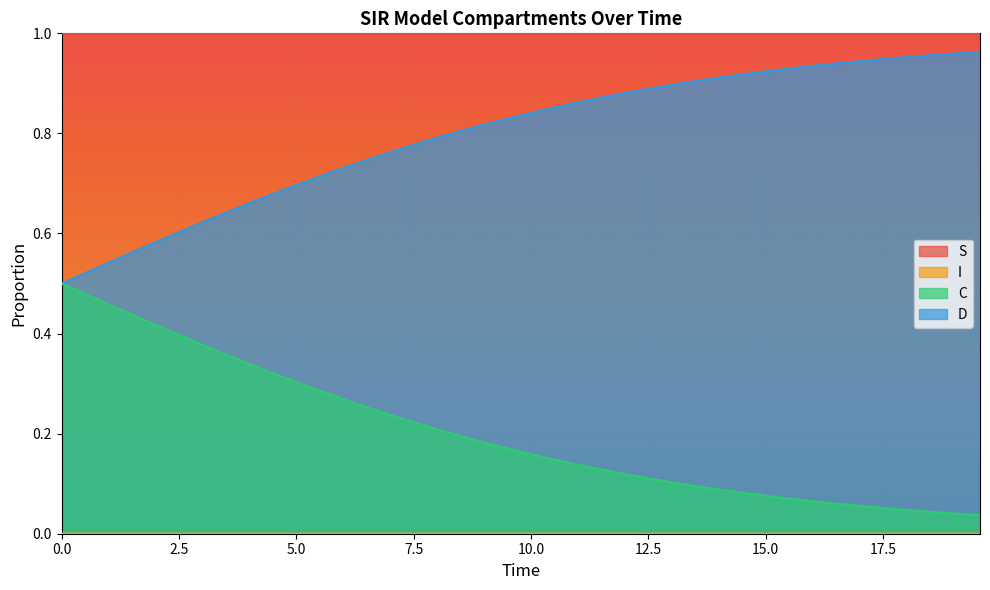

Which series has the largest total across all categories?

S